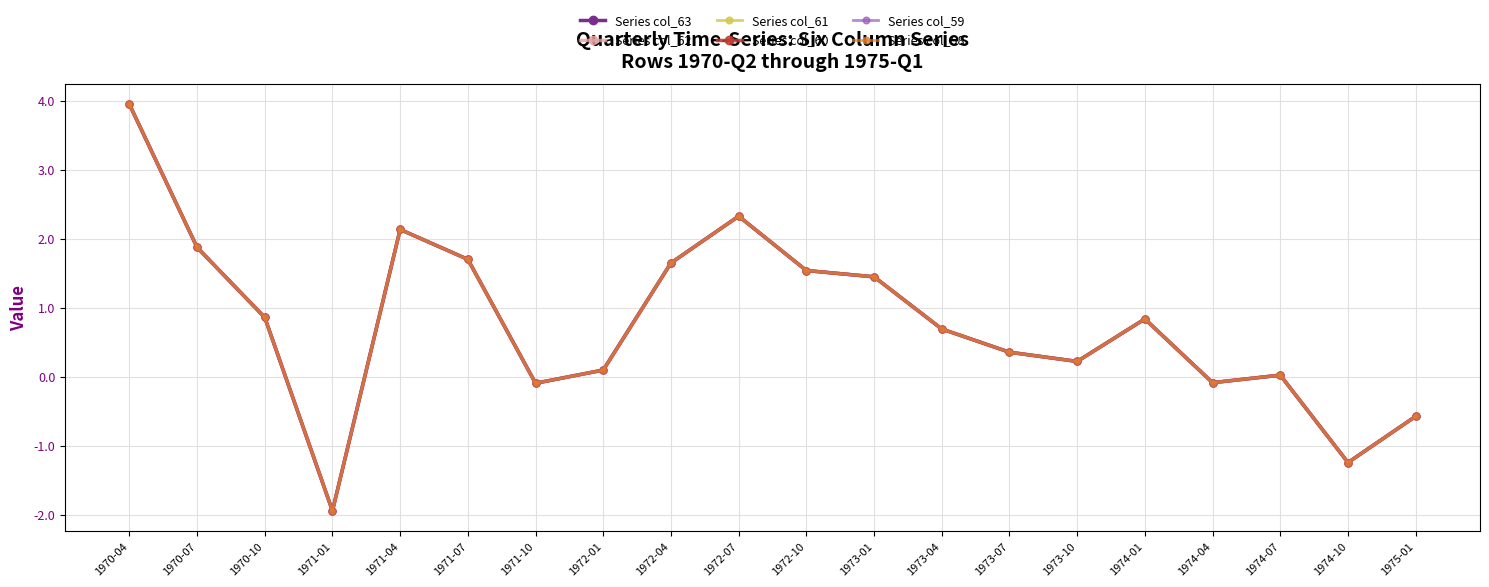

How many intersections are there between Series col_59 and Series col_60?

12